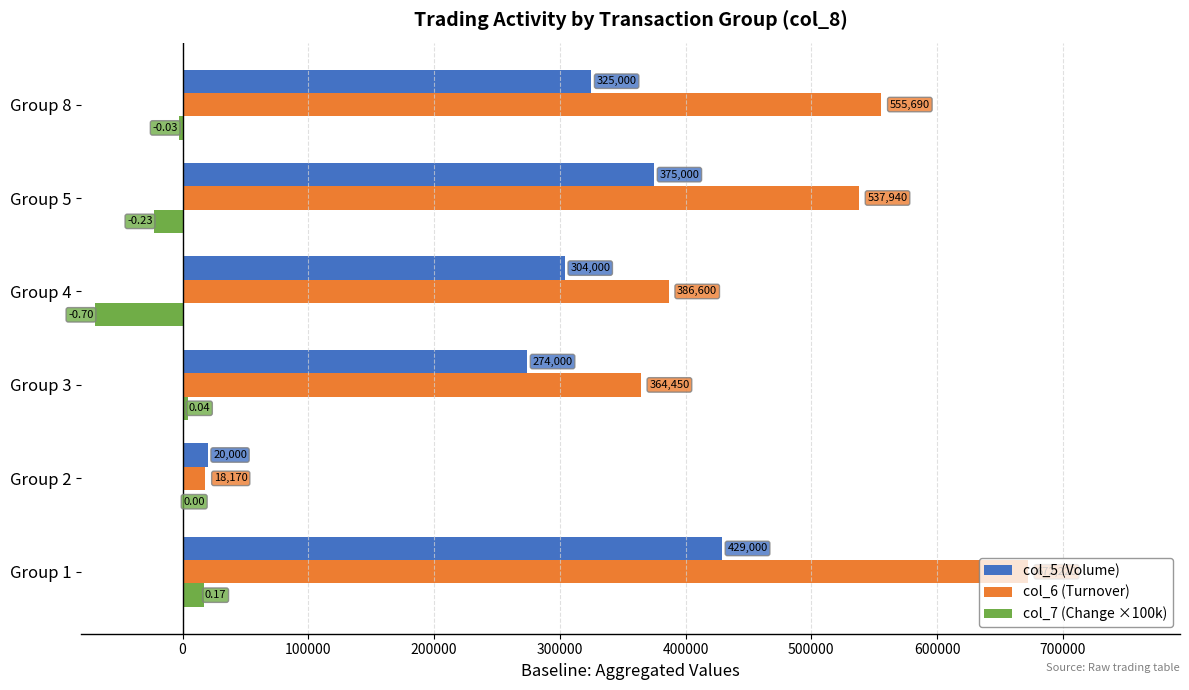

What is the total value across all series at Group 5?

889940.0